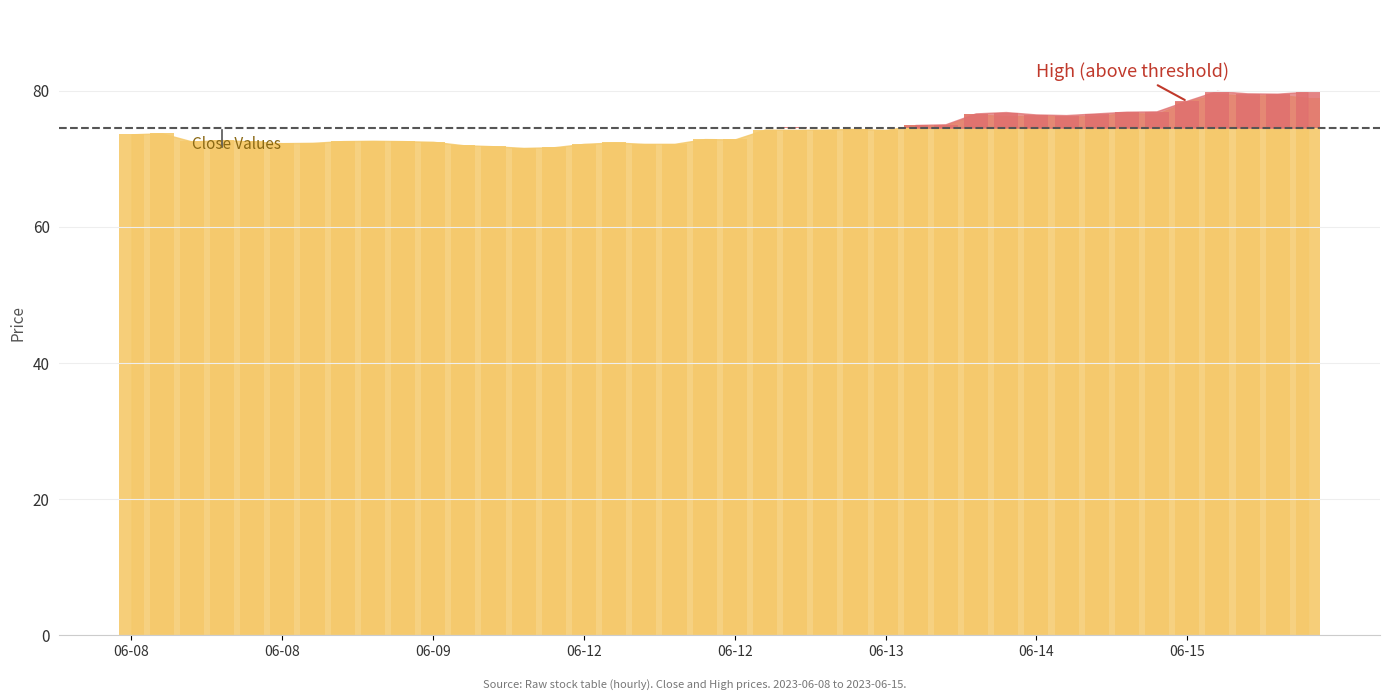

Rank the categories by value from lowest to highest.

2023-06-09 15:15, 2023-06-12 09:15, 2023-06-09 14:15, 2023-06-09 13:15, 2023-06-12 10:15, 2023-06-12 12:15, 2023-06-12 13:15, 2023-06-08 14:15, 2023-06-08 15:15, 2023-06-12 11:15, 2023-06-09 12:15, 2023-06-08 11:15, 2023-06-08 13:15, 2023-06-09 09:15, 2023-06-09 11:15, 2023-06-09 10:15, 2023-06-08 12:15, 2023-06-12 15:15, 2023-06-12 14:15, 2023-06-08 09:15, 2023-06-08 10:15, 2023-06-13 10:15, 2023-06-13 13:15, 2023-06-13 09:15, 2023-06-13 11:15, 2023-06-13 12:15, 2023-06-13 14:15, 2023-06-13 15:15, 2023-06-14 12:15, 2023-06-14 10:15, 2023-06-14 13:15, 2023-06-14 11:15, 2023-06-14 09:15, 2023-06-14 15:15, 2023-06-14 14:15, 2023-06-15 09:15, 2023-06-15 13:15, 2023-06-15 11:15, 2023-06-15 12:15, 2023-06-15 10:15